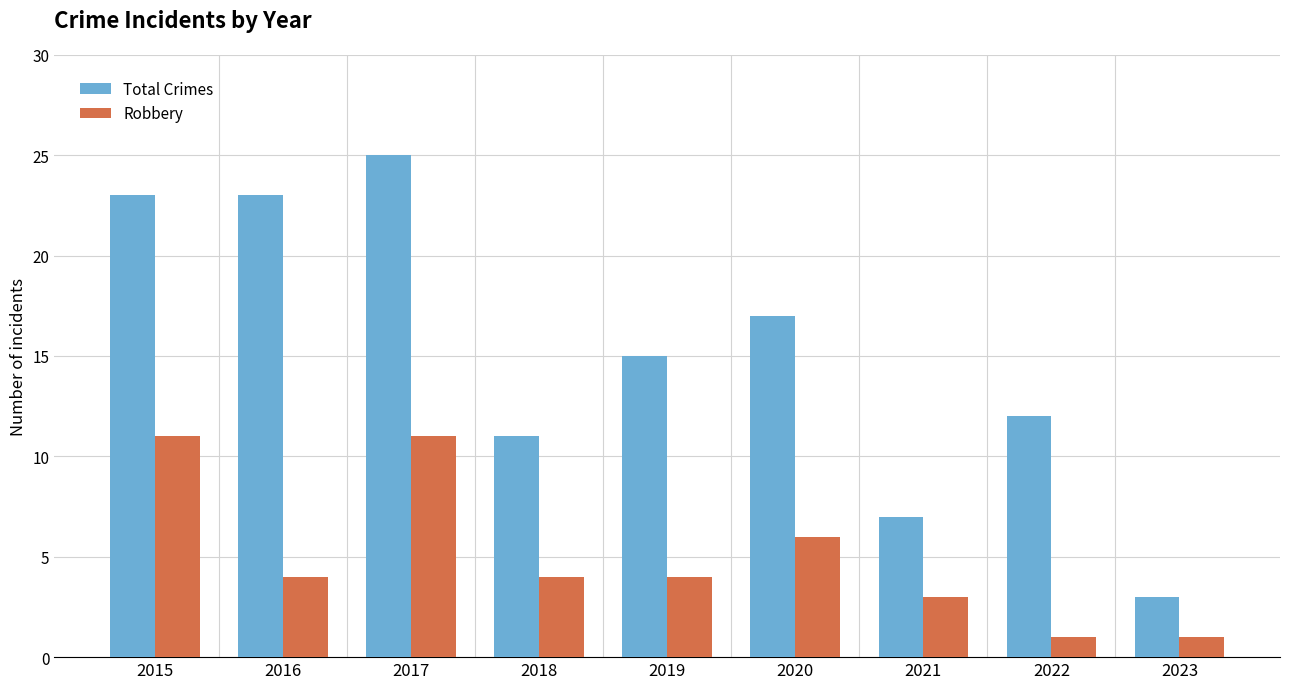

What is the difference between the maximum and minimum values in the Total Crimes series?

22